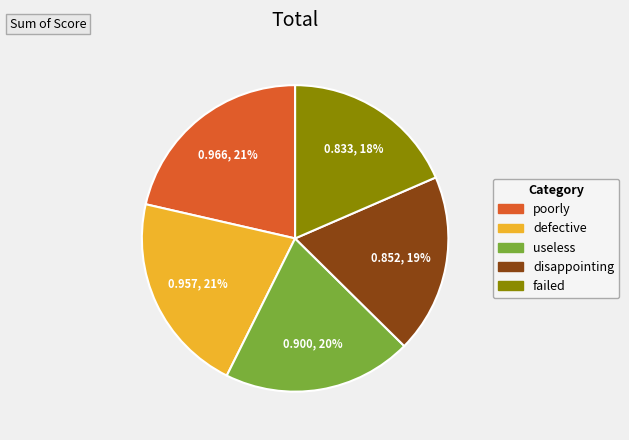

Is there any slice that represents more than half of the pie?

No